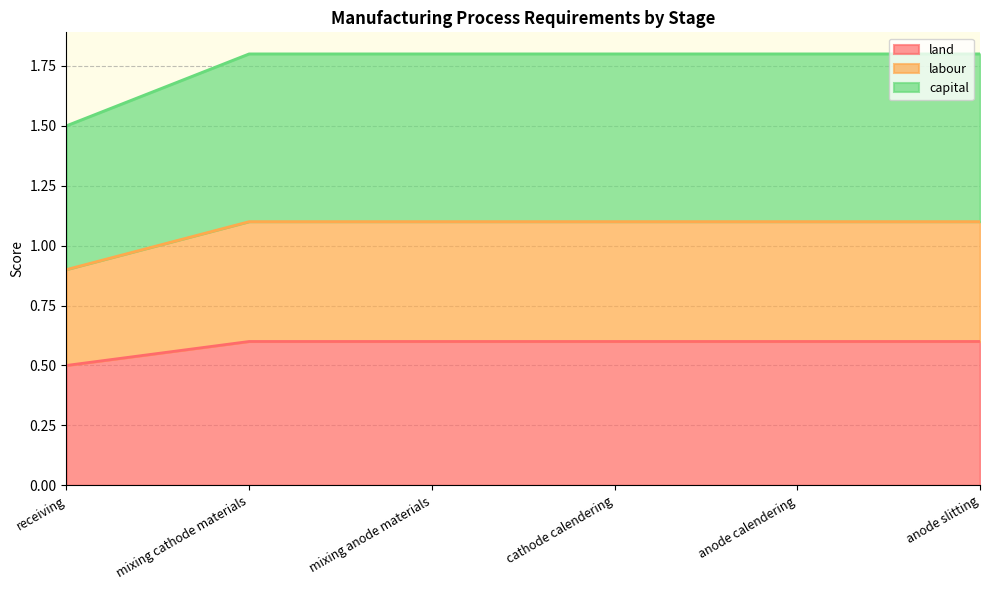

Which category has the lowest value in the land series?

receiving